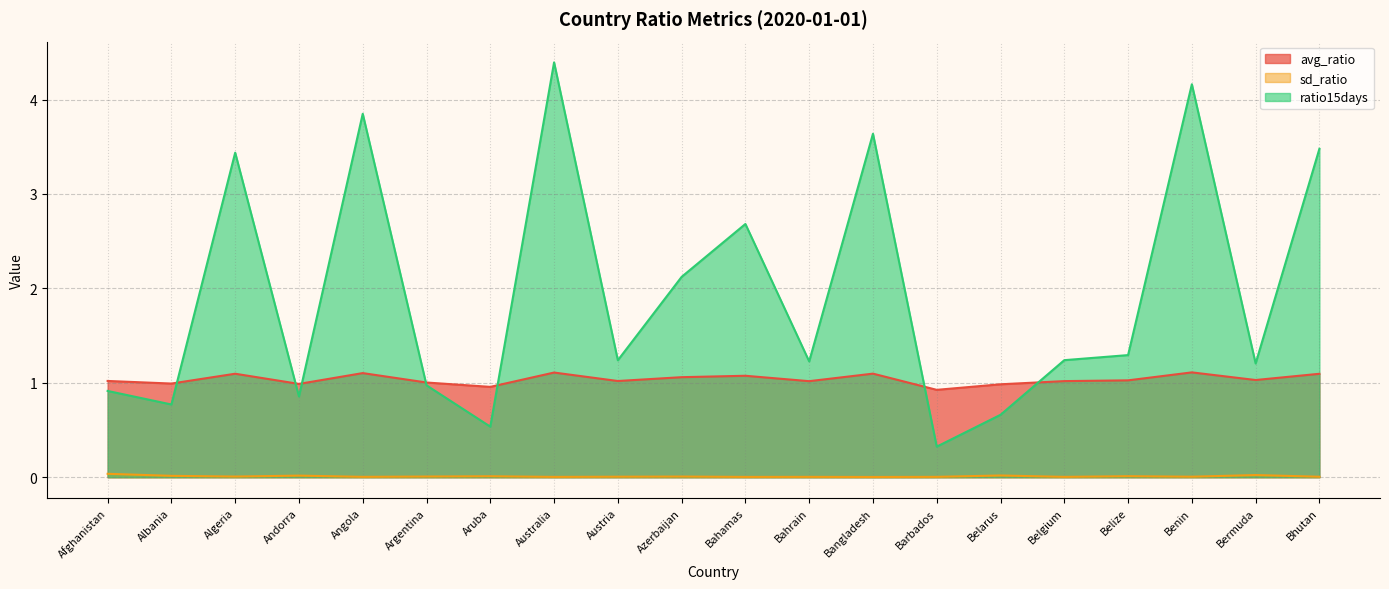

True or false: avg_ratio and sd_ratio cross at least once.

False